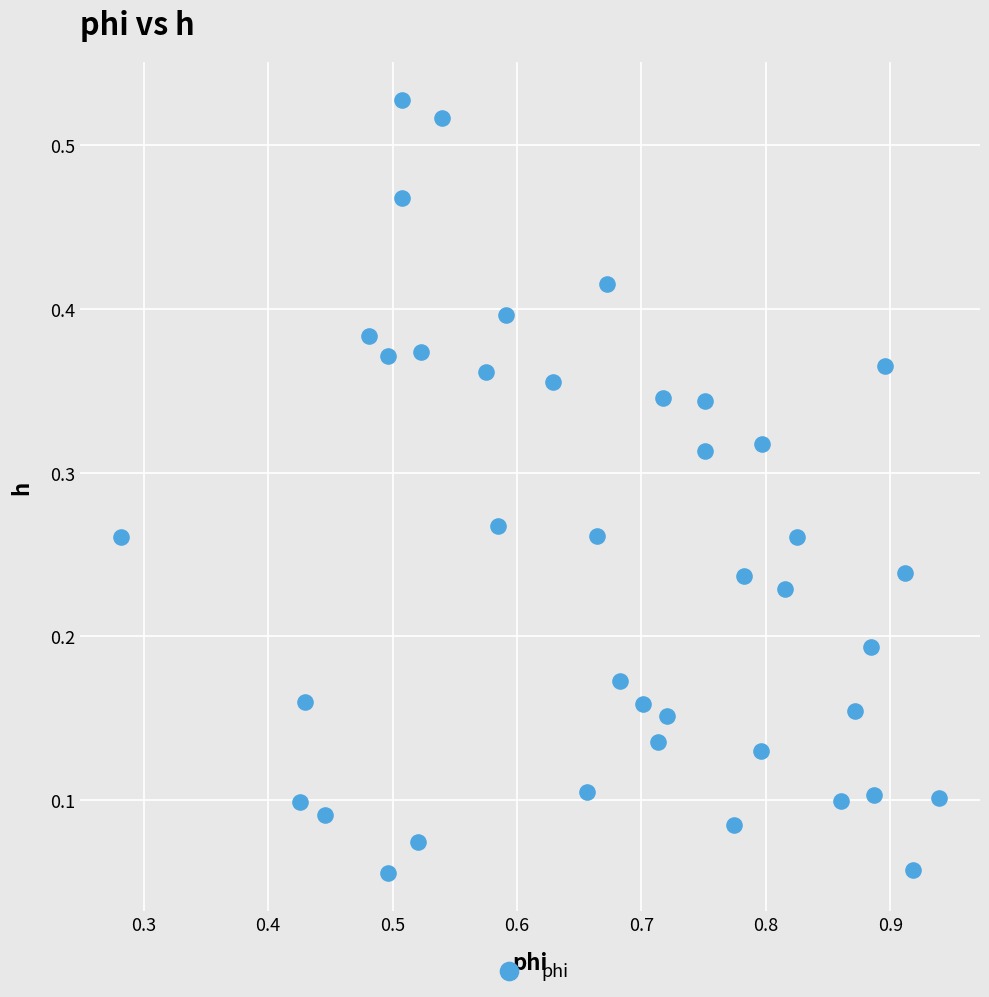

What is the range of X values (max minus min)?

0.7